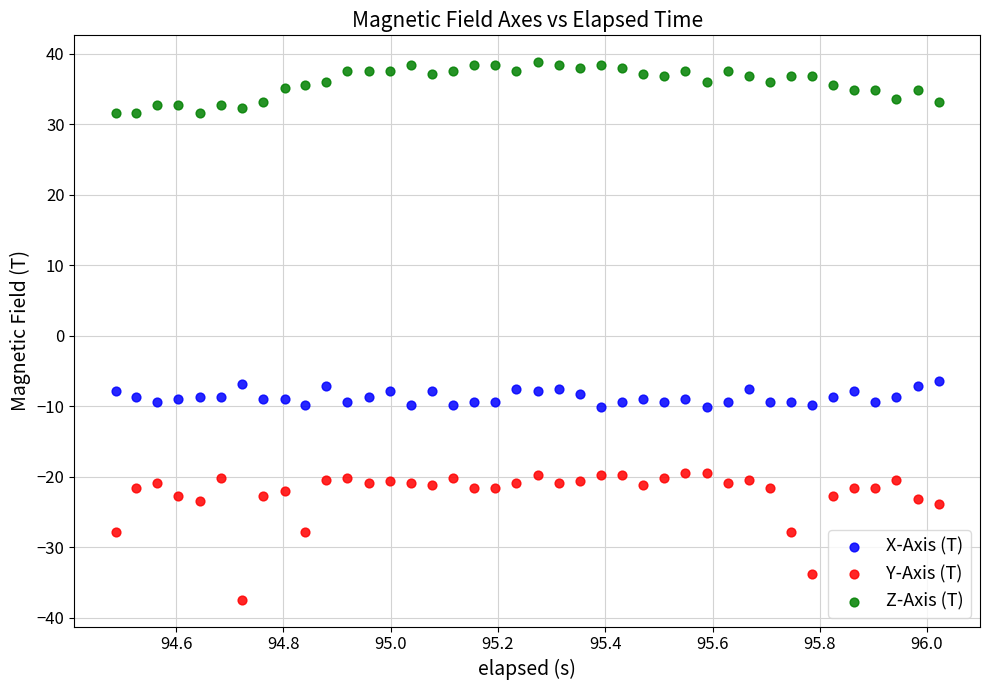

What are all the series names shown in the legend?

X-Axis (T), Y-Axis (T), Z-Axis (T)